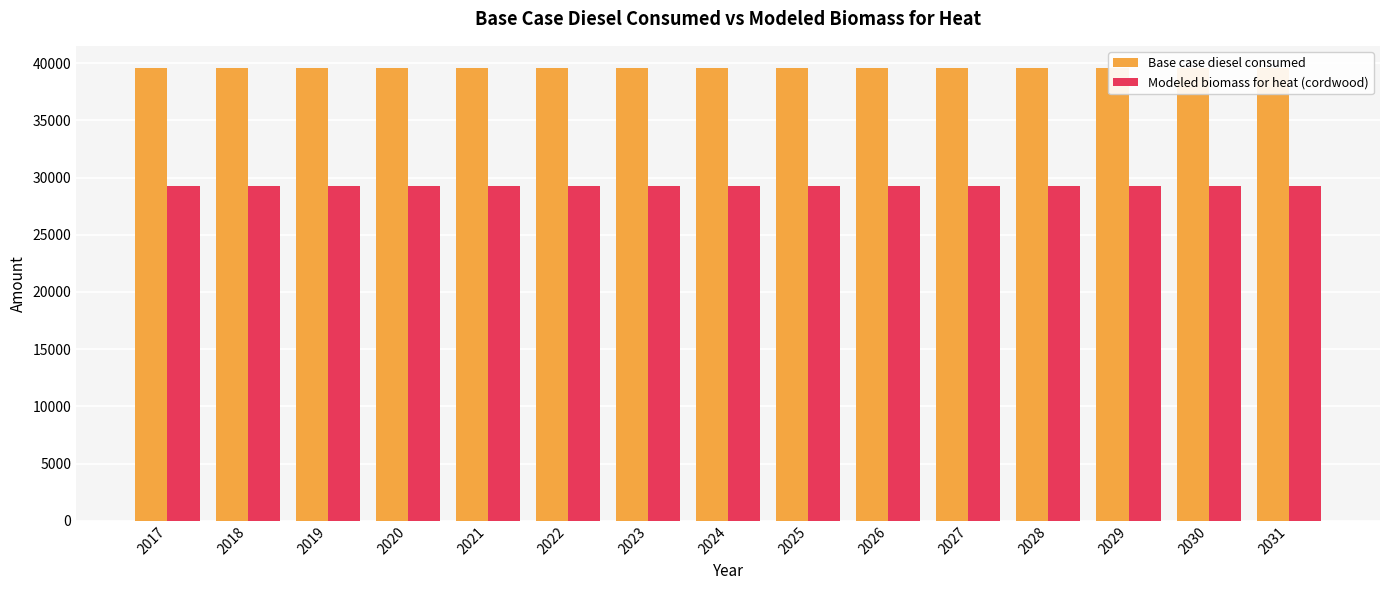

What is the highest value of the Modeled biomass for heat (cordwood) series?

29237.2